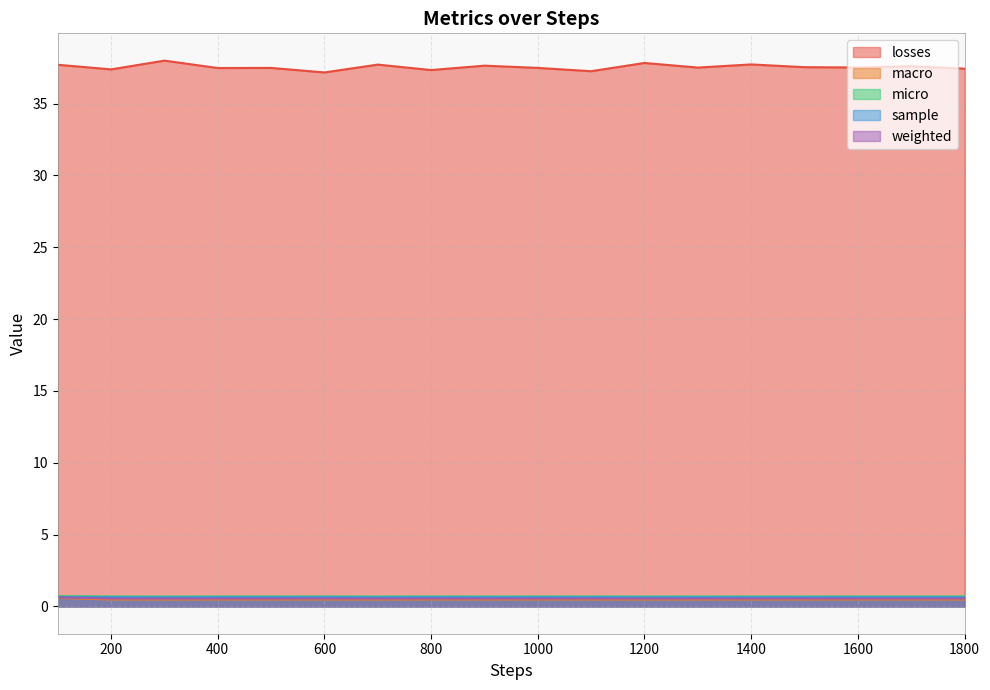

The losses series shows 24.4 at 800. True or false?

False